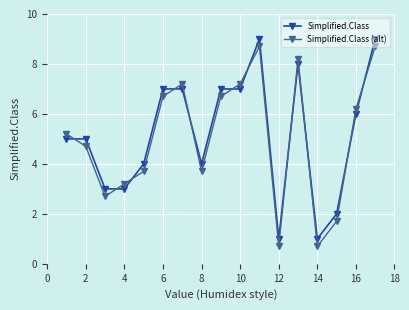

What is the value of the Simplified.Class point at the 6th from the left?

7.0